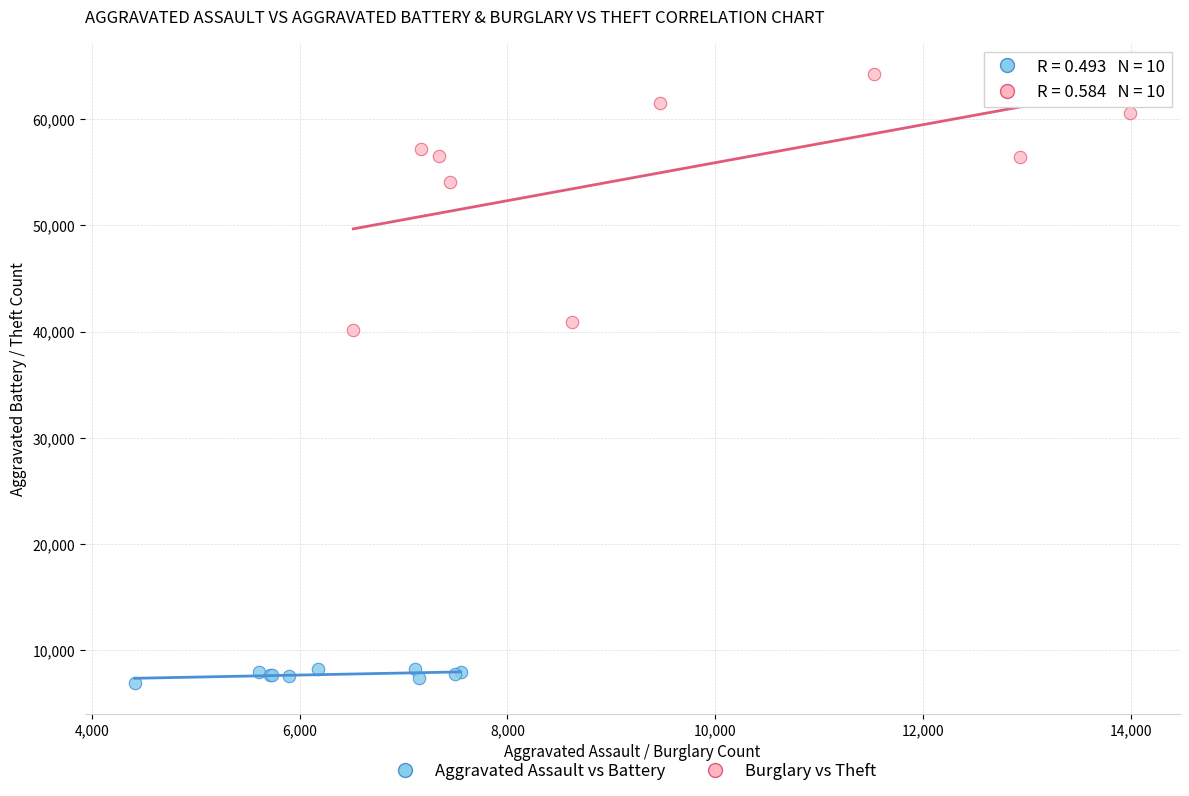

Which series reaches the maximum Y coordinate?

Burglary vs Theft